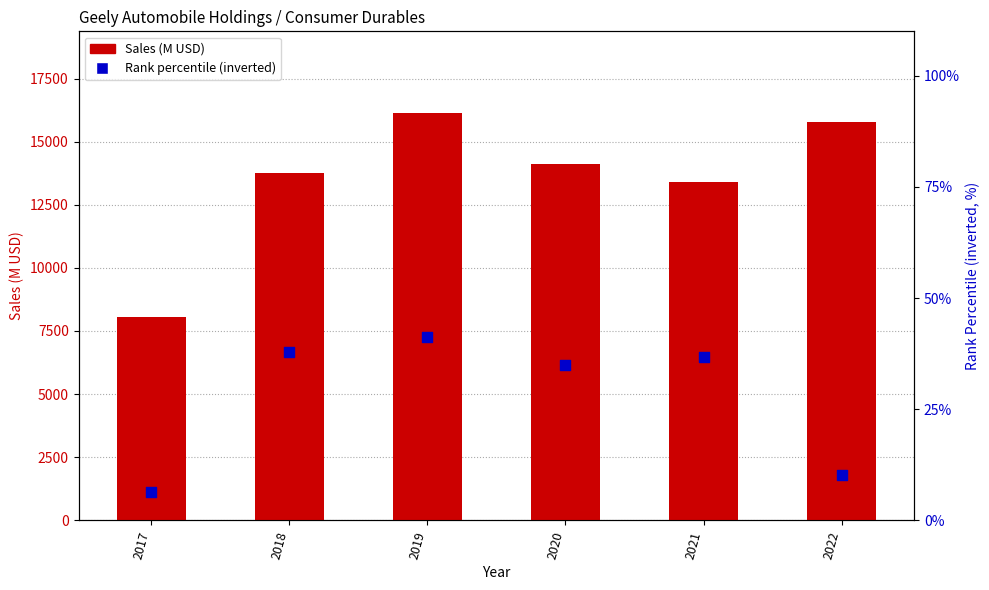

At how many categories does at least one series exceed 15387?

2